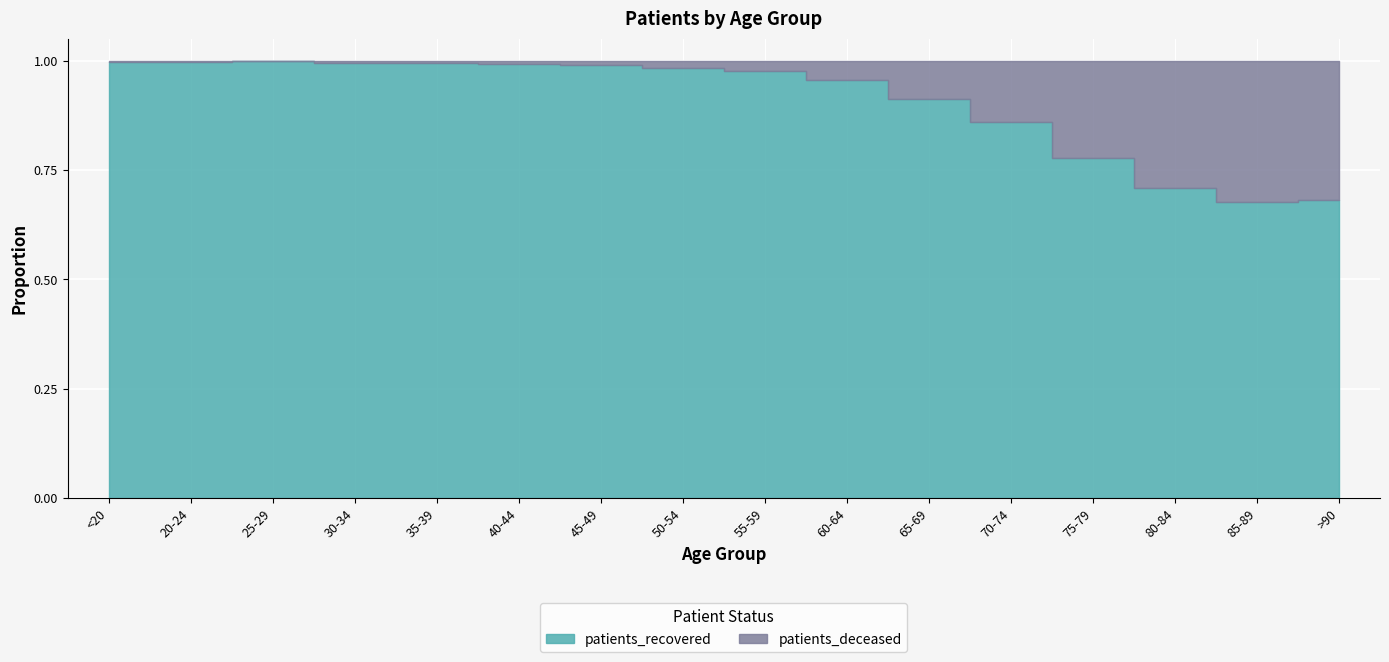

How many interior local peaks does the patients_deceased series have?

1